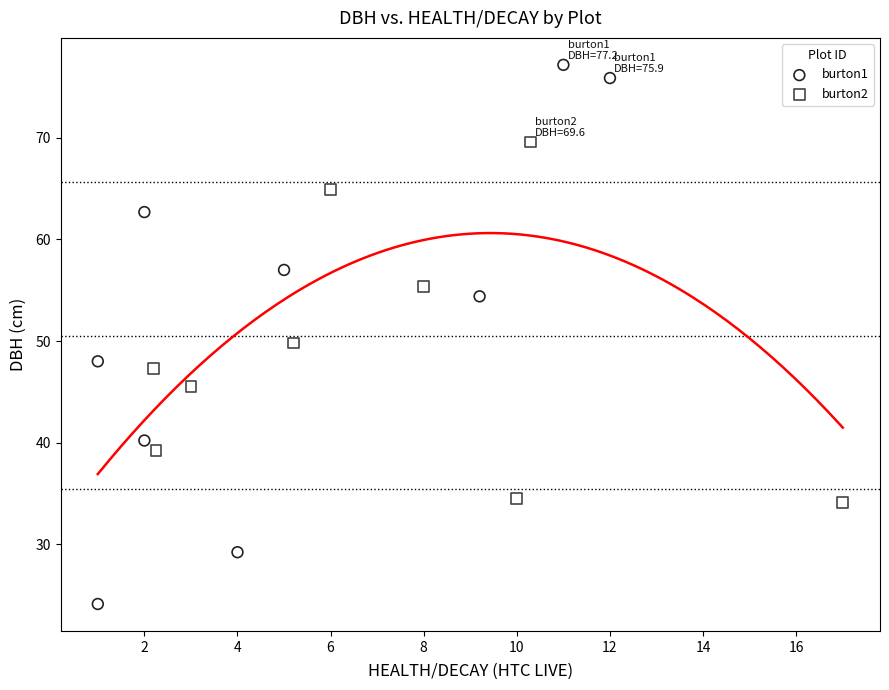

Which series reaches the maximum Y coordinate?

burton1